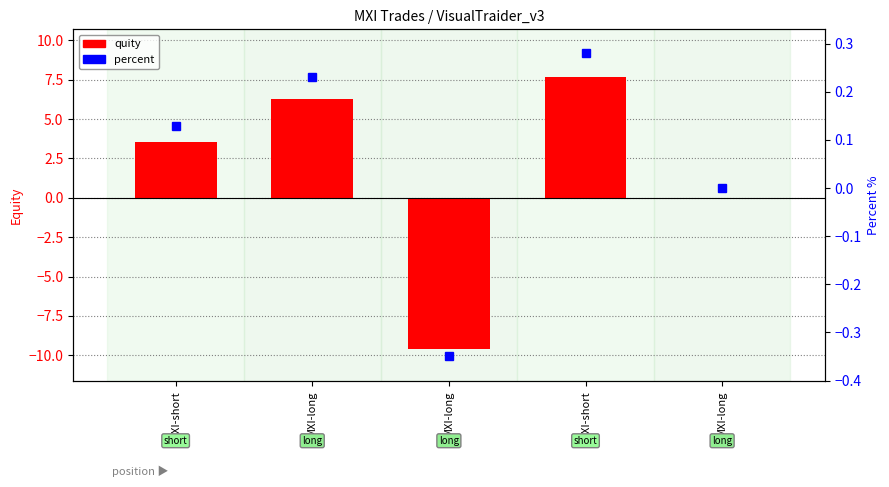

What are all the series names shown in the legend?

quity, percent